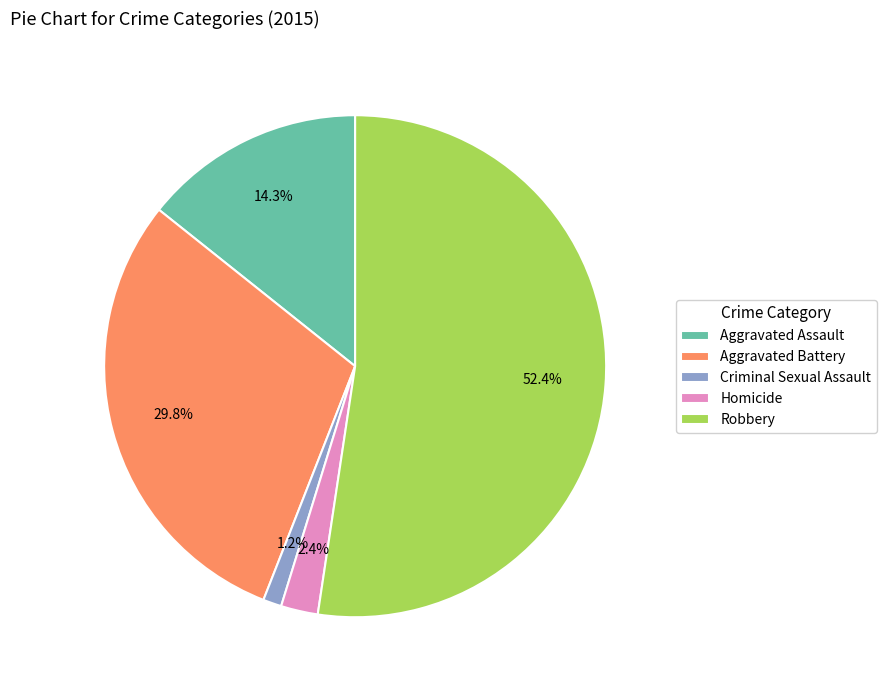

To the nearest percent, what is the combined percentage of Criminal Sexual Assault and Aggravated Assault?

15%